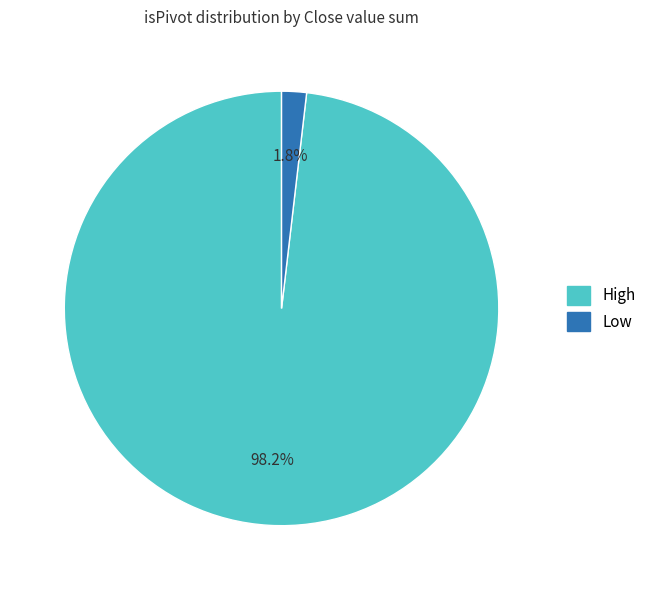

Which slice is the largest?

High